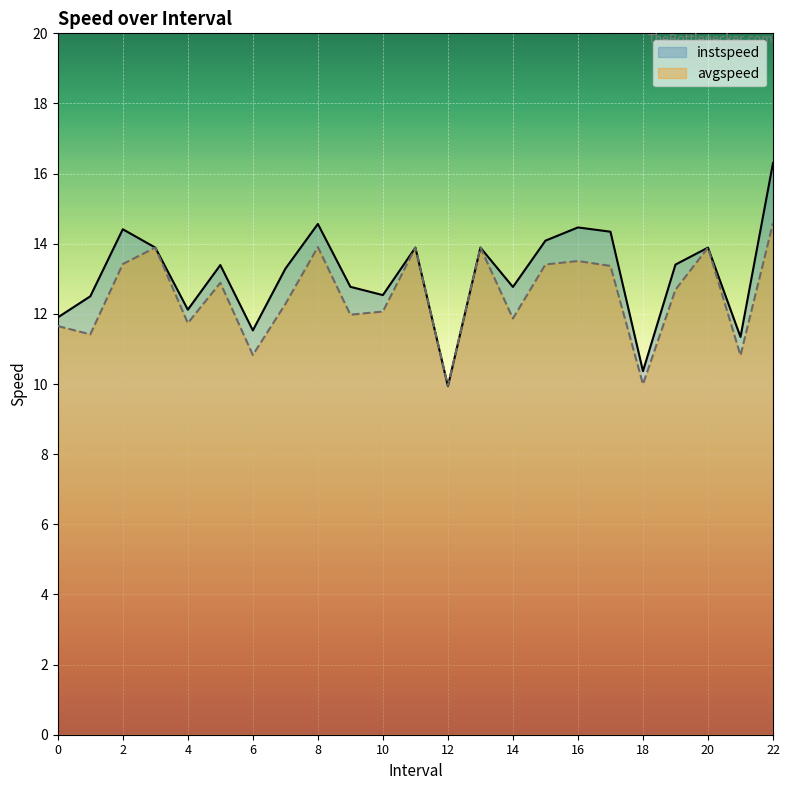

How many data points in avgspeed are above 12?

14